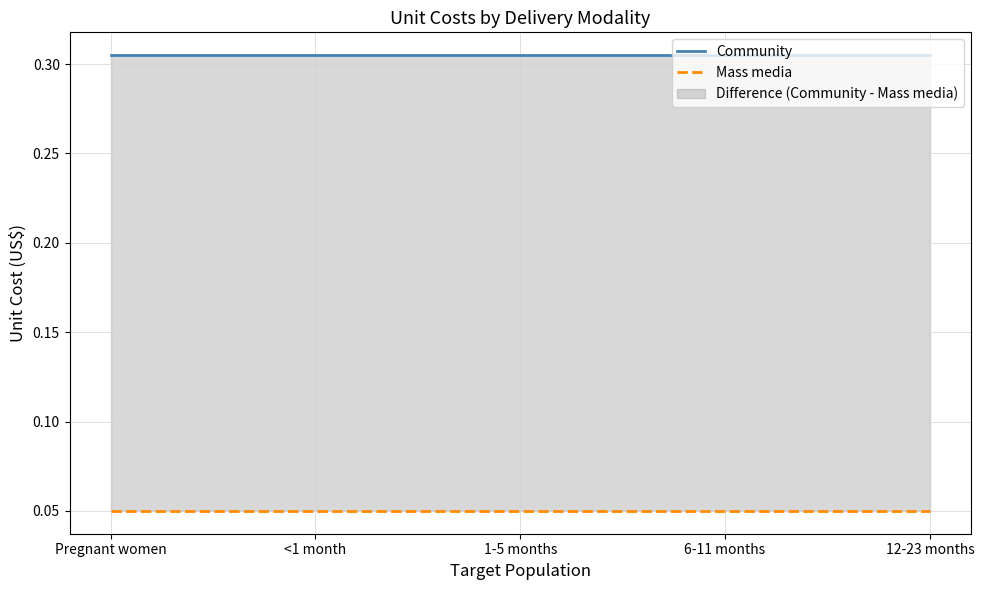

Rank the series by their maximum value, from lowest to highest.

Mass media, Community